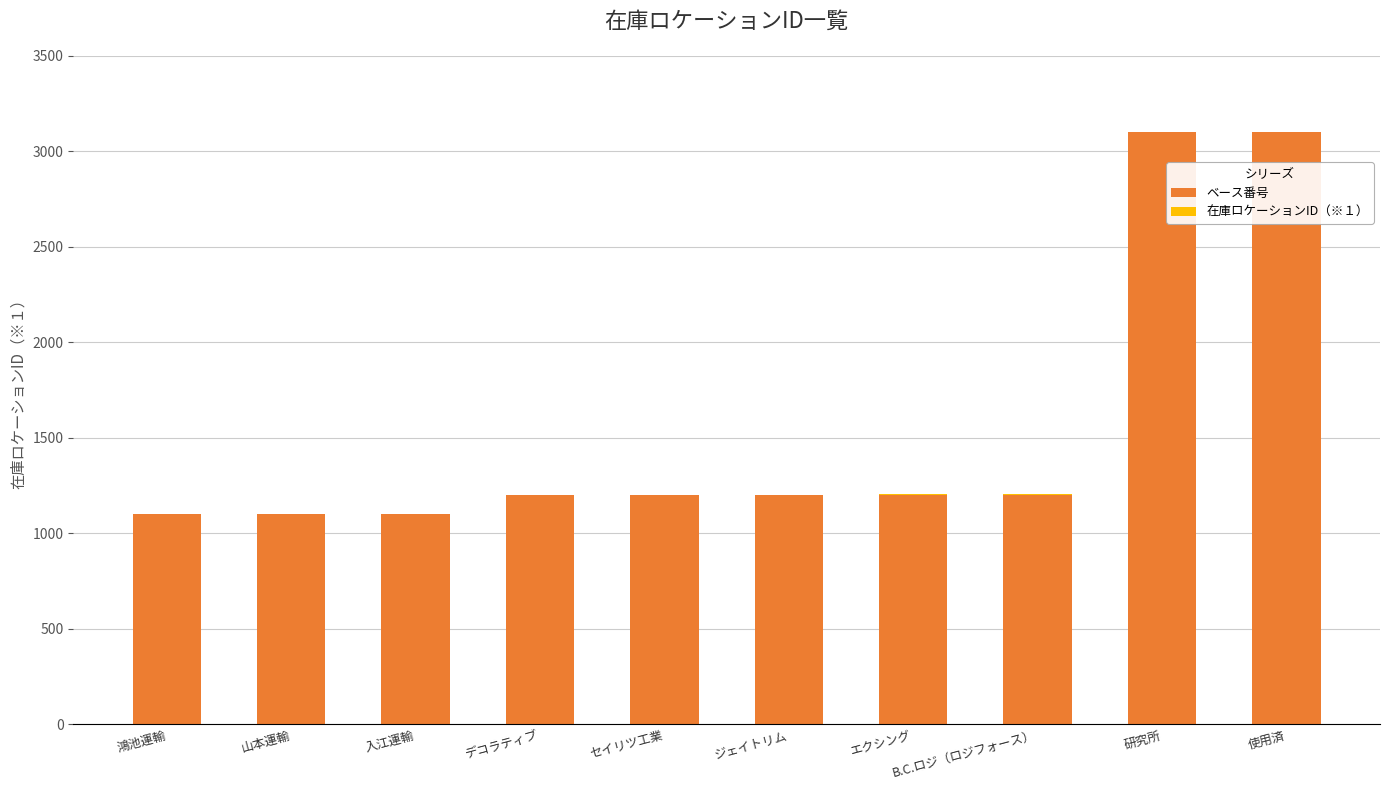

What is the highest value of the ベース番号 series?

3100